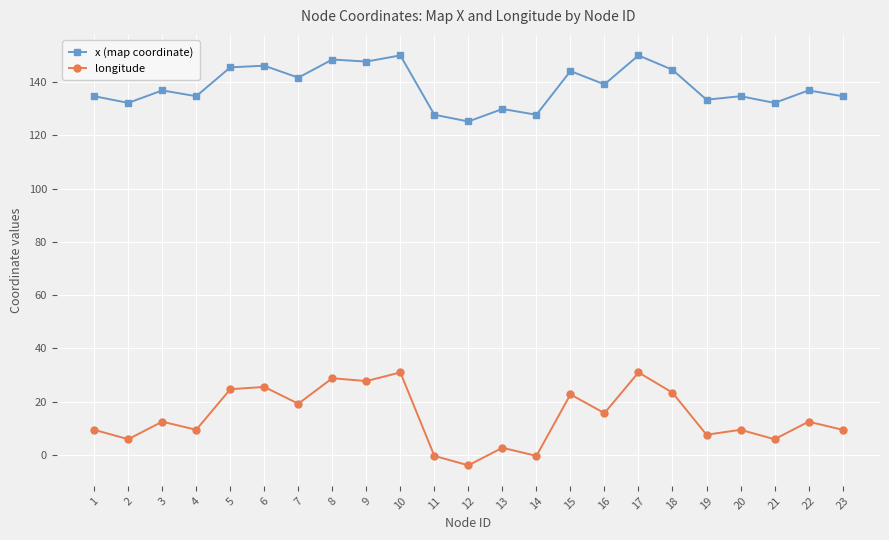

Which series has the largest total across all categories?

x (map coordinate)